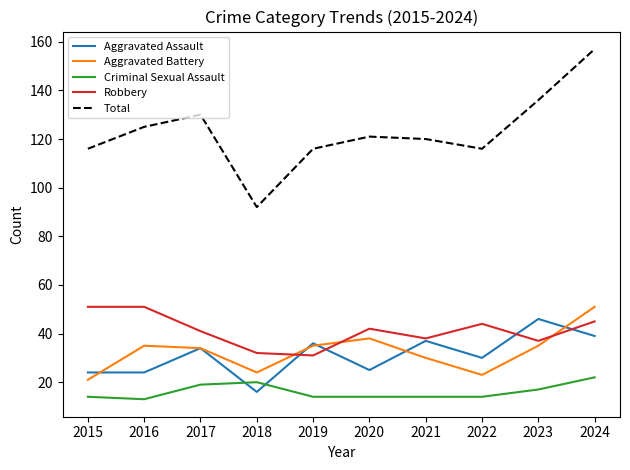

Which series has the largest total across all categories?

Total